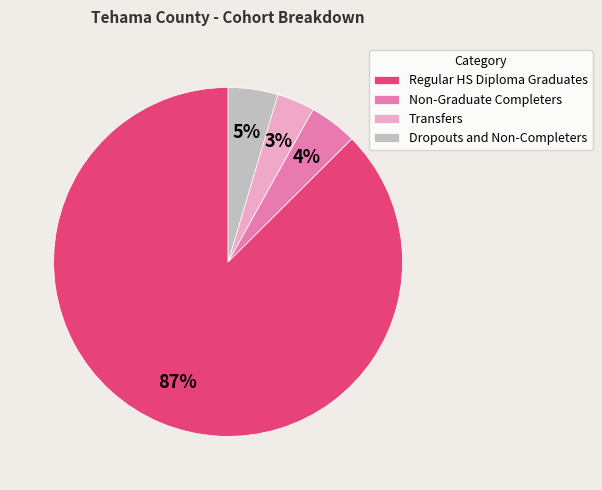

Which has a higher value, Dropouts and Non-Completers or Regular HS Diploma Graduates?

Regular HS Diploma Graduates